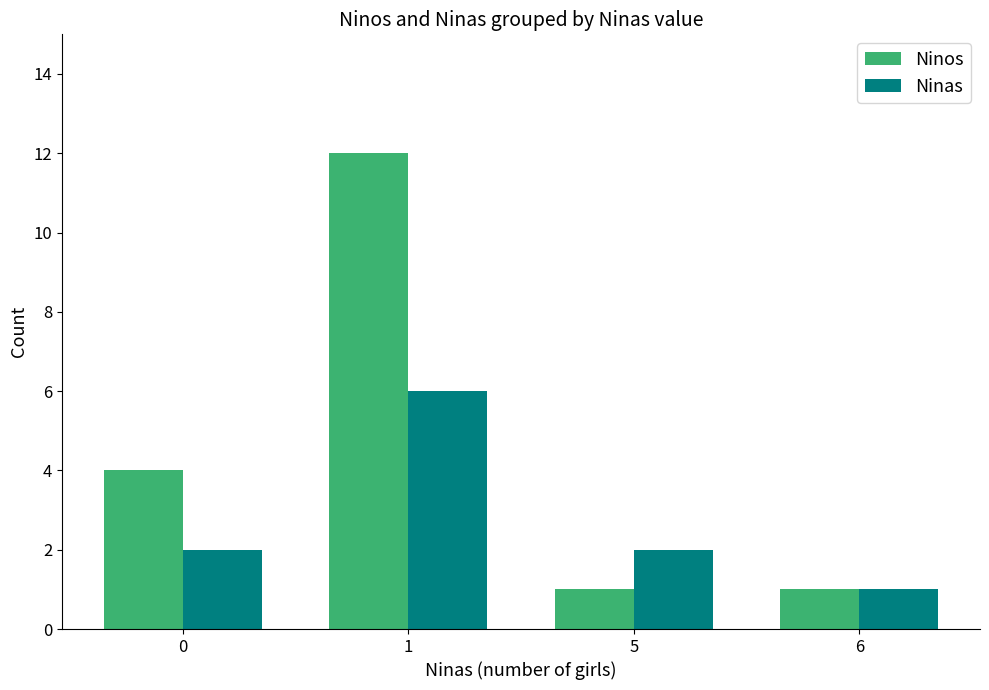

Reading left to right, extract all data points from this chart.

Ninos: 4	12	1	1
Ninas: 2	6	2	1